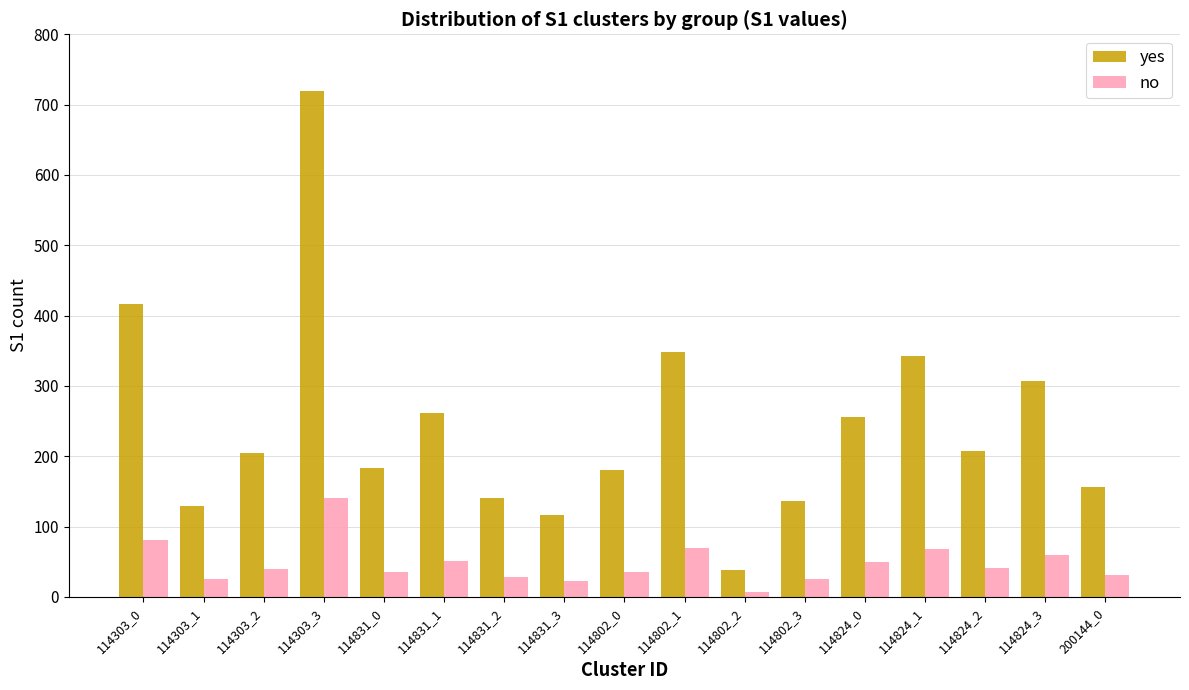

Rank the series by their average value, from lowest to highest.

no, yes